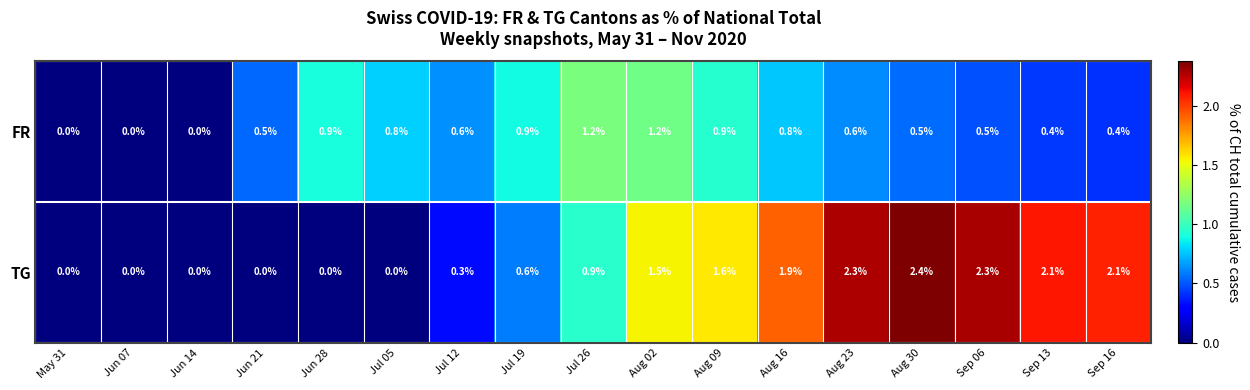

How many data points does each series have?

17